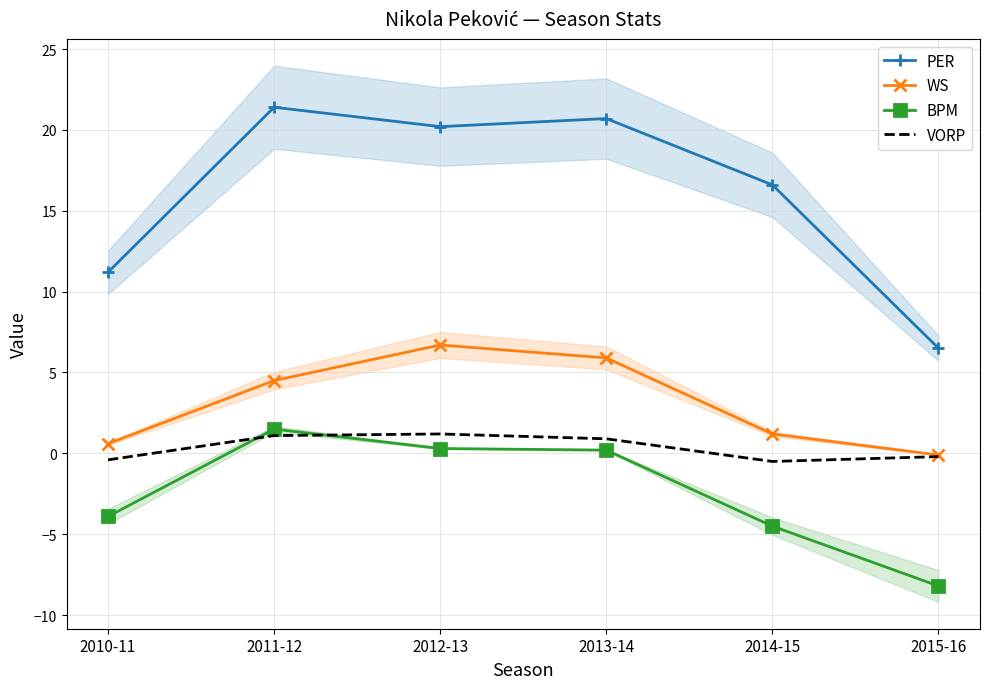

How many data points in PER are above 20?

3